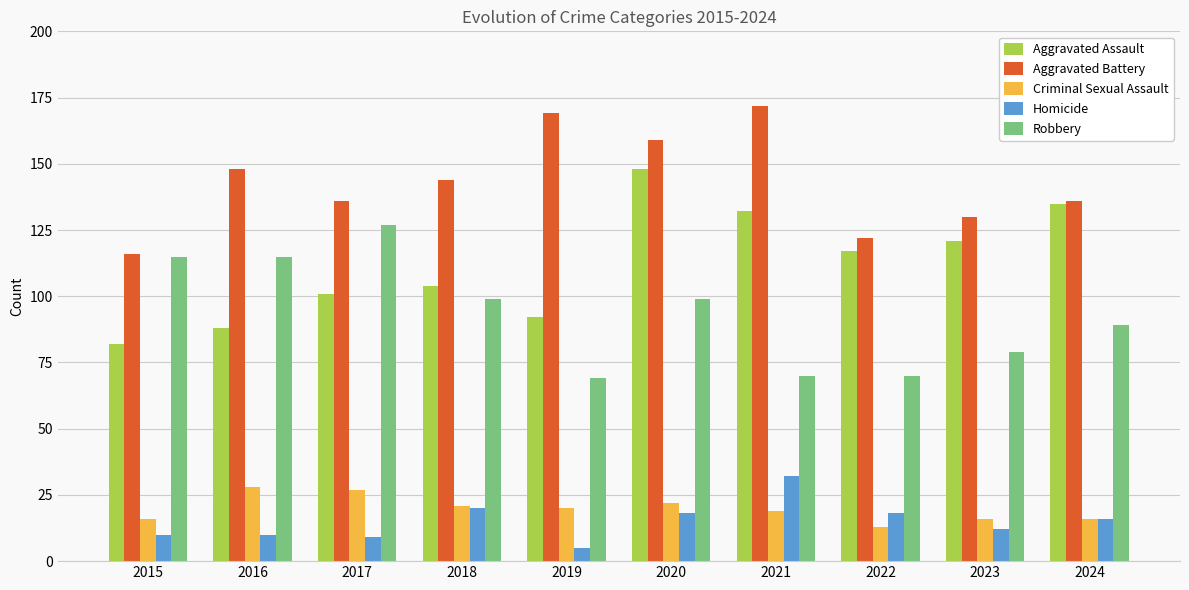

What is the maximum value shown in the chart?

172